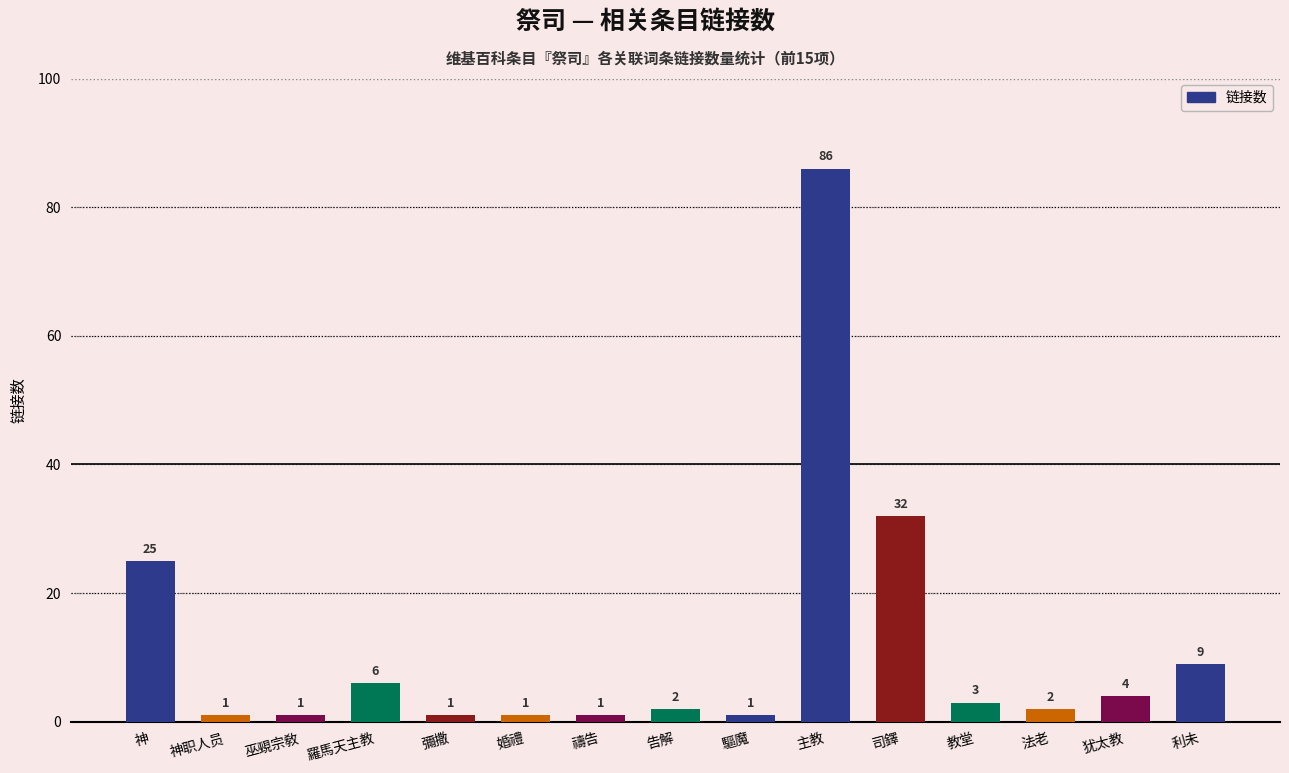

What is the change in value from 禱告 to 法老?

+1